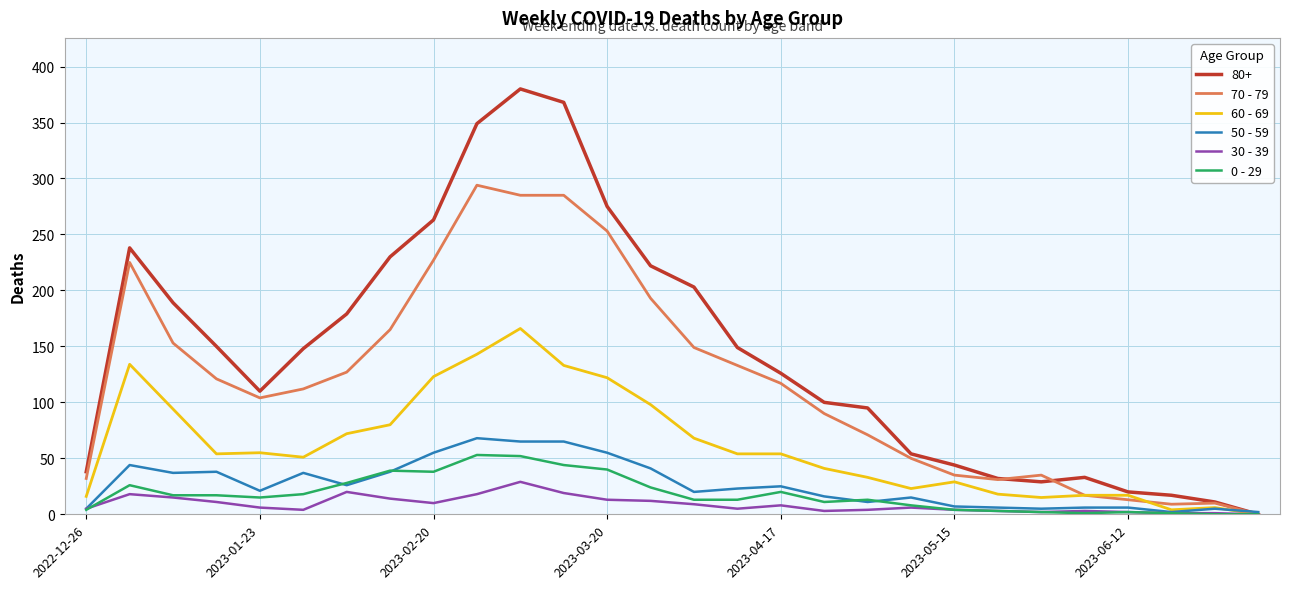

What is the greatest value displayed?

380